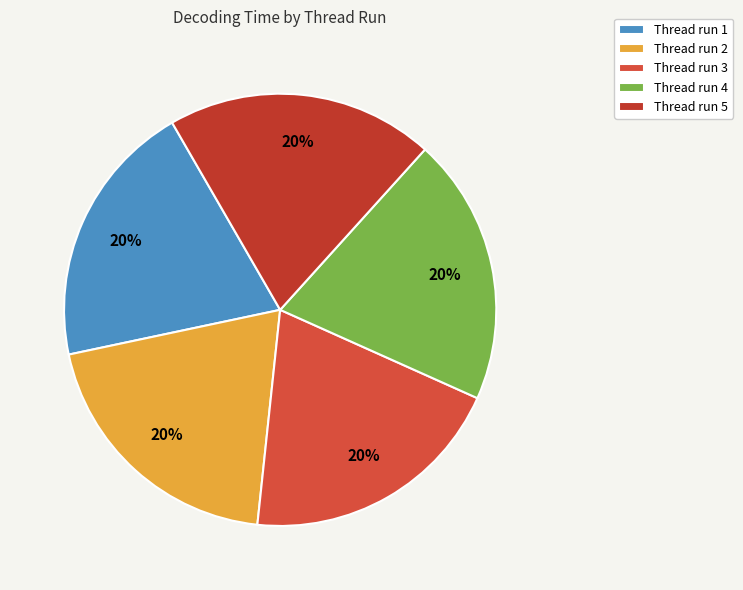

How many segments does this pie chart have?

5